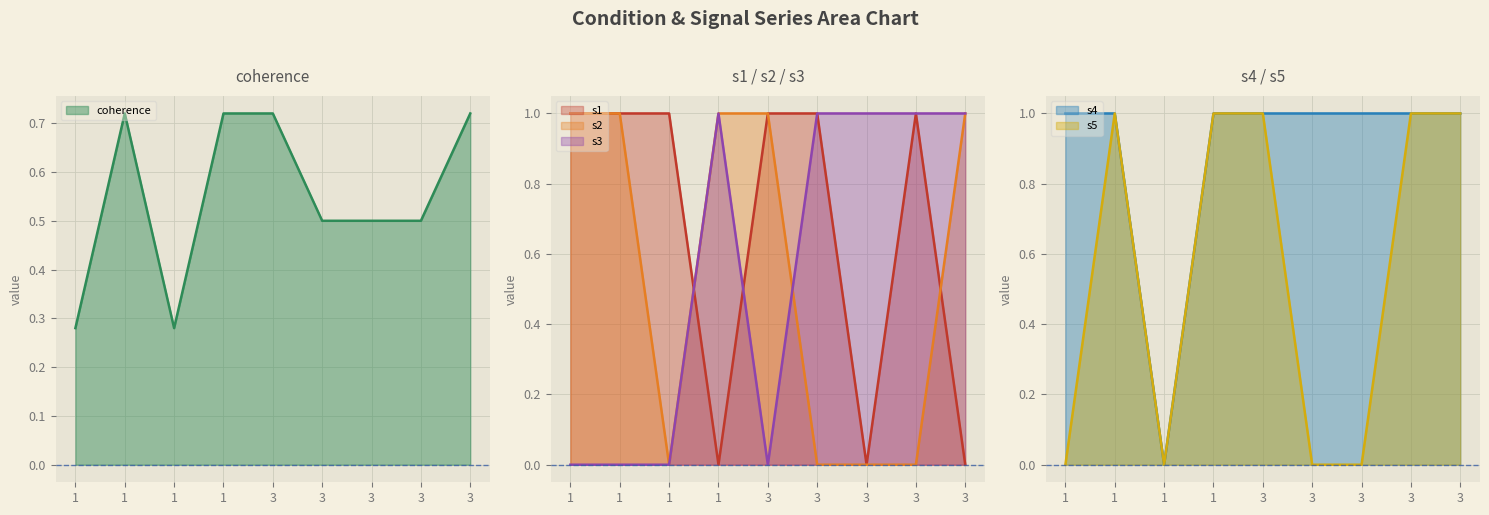

How many series are shown in this chart?

6